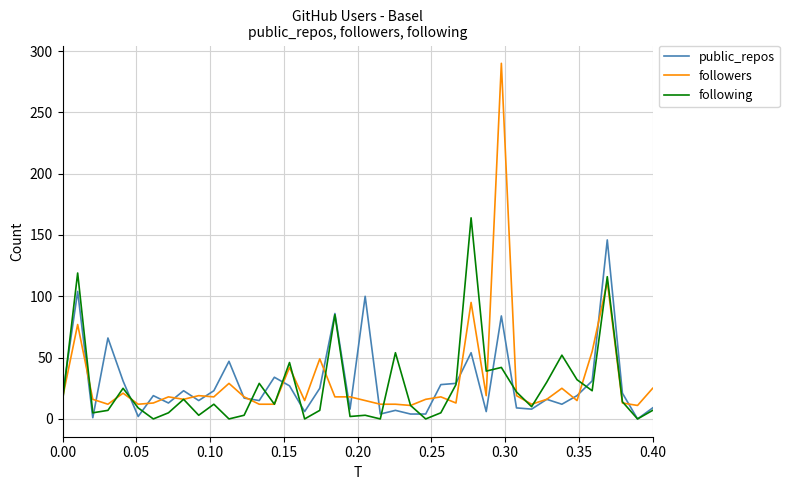

Does the chart display data point markers on the line(s)?

No